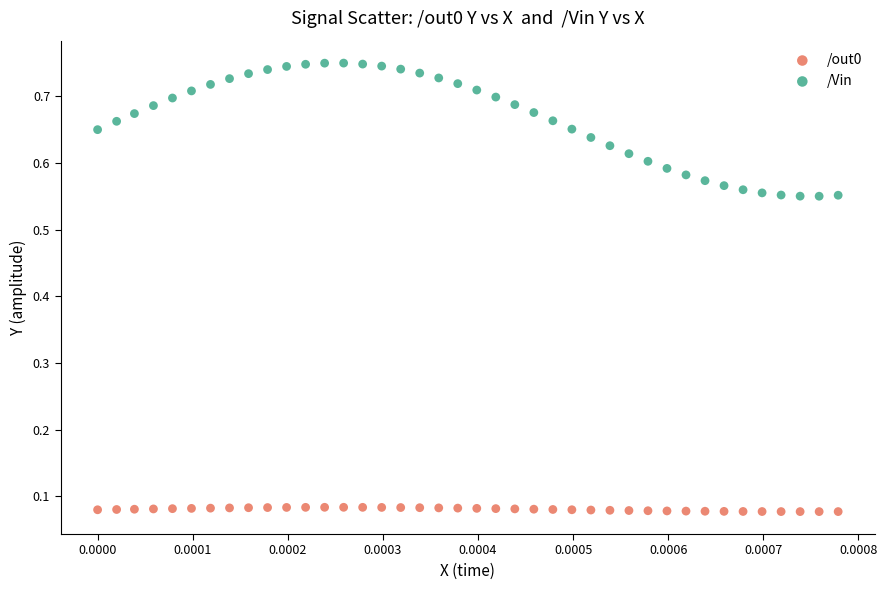

Which series contains the lowest Y value?

/out0